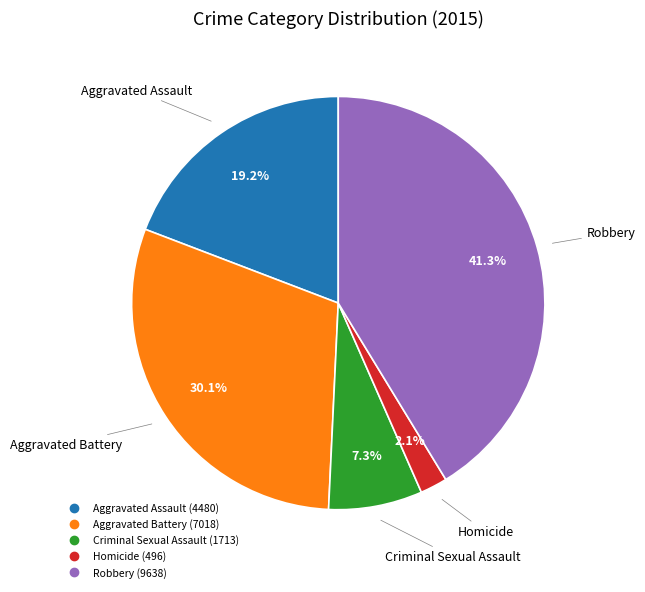

To the nearest percent, what percentage of the pie is Aggravated Battery?

30%